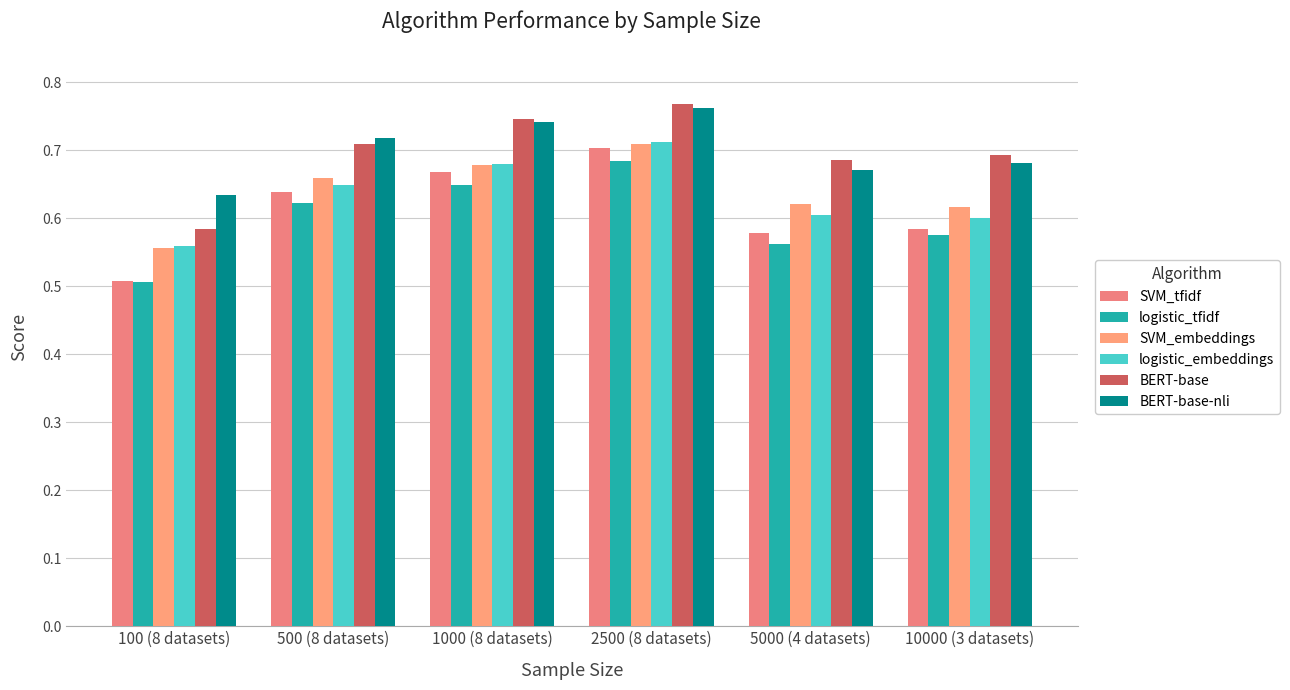

List the series in order of their peak value, lowest first.

logistic_tfidf, SVM_tfidf, SVM_embeddings, logistic_embeddings, BERT-base-nli, BERT-base